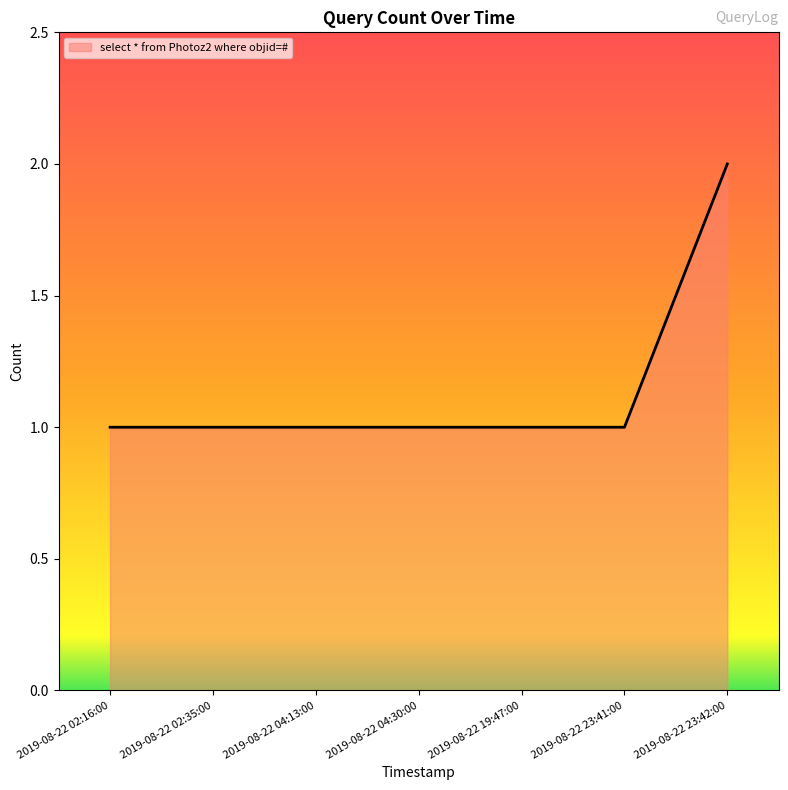

The value at 2019-08-22 23:42:00 is 2. True or false?

True